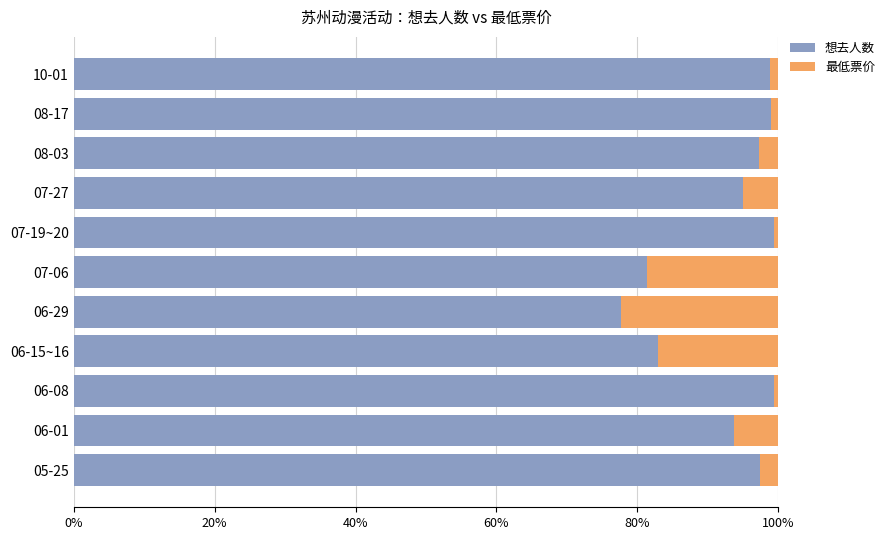

What is the total value across all series at 05-25?

100.0